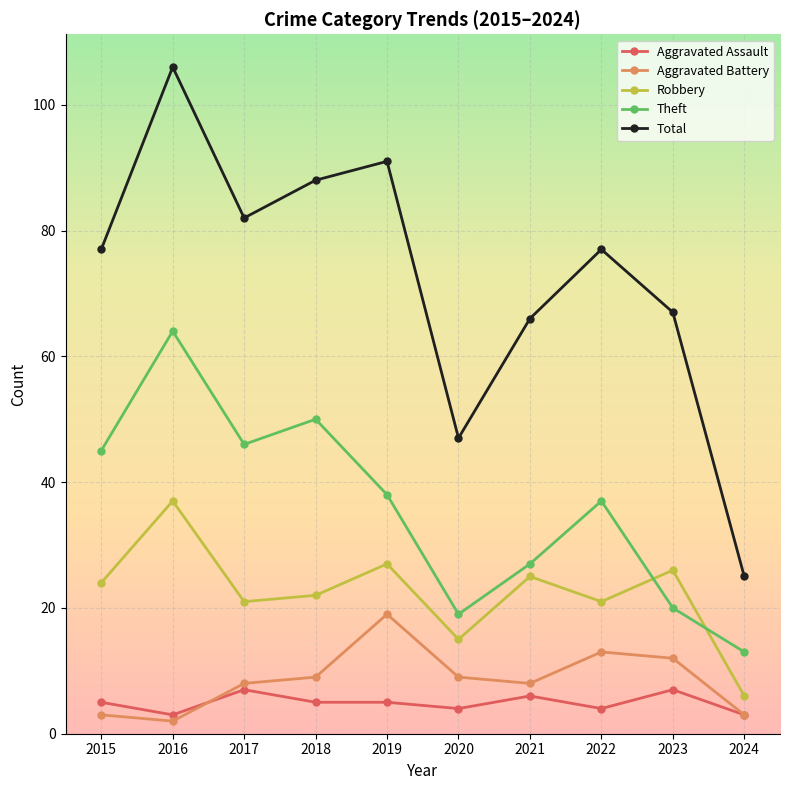

What are all the series names shown in the legend?

Aggravated Assault, Aggravated Battery, Robbery, Theft, Total